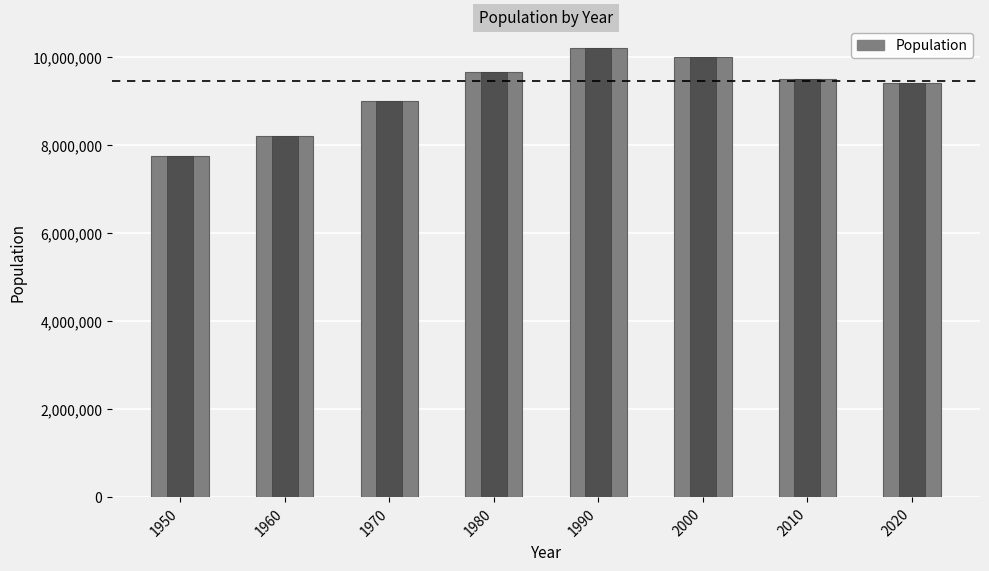

The value at 1950 is 7745000. True or false?

True